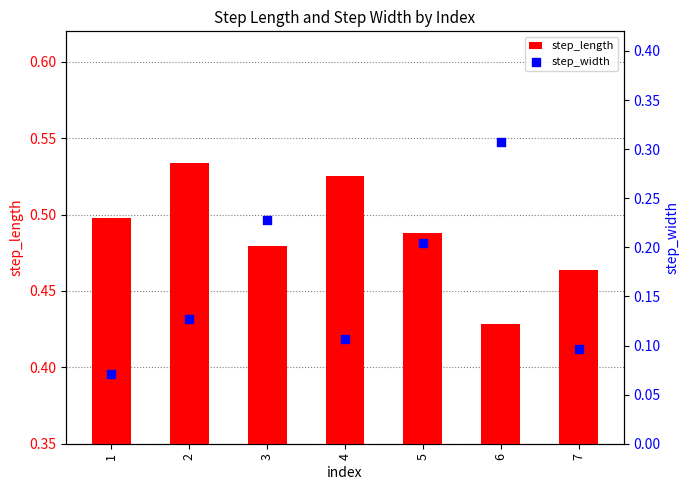

Is the value of step_length at 7 greater than the value of step_width at 3?

Yes